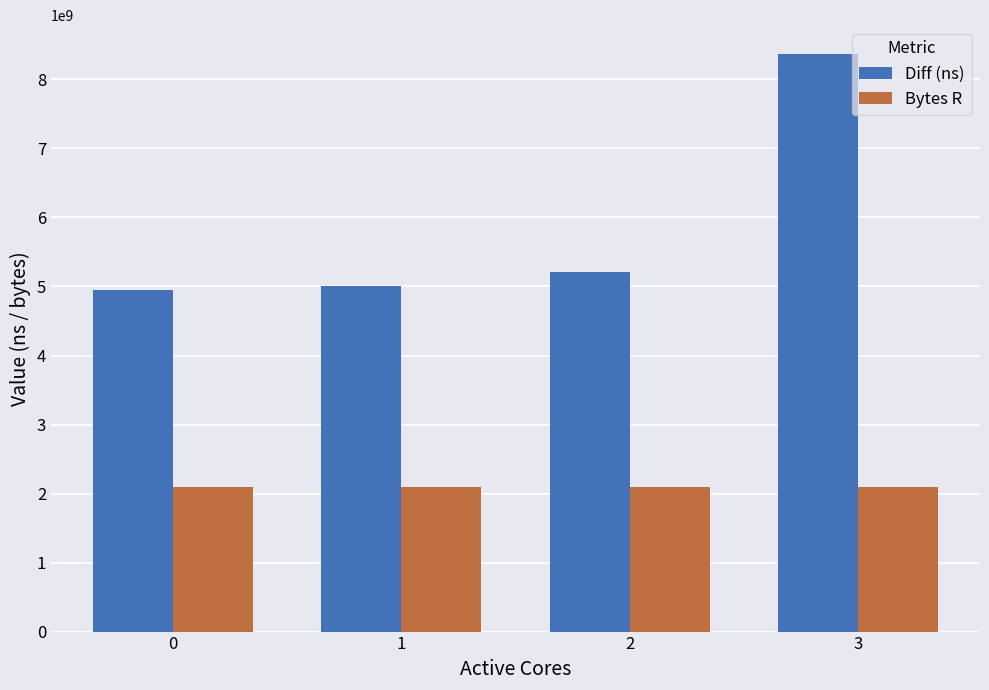

Is the value of Bytes R at 1 greater than the value of Diff (ns) at 3?

No